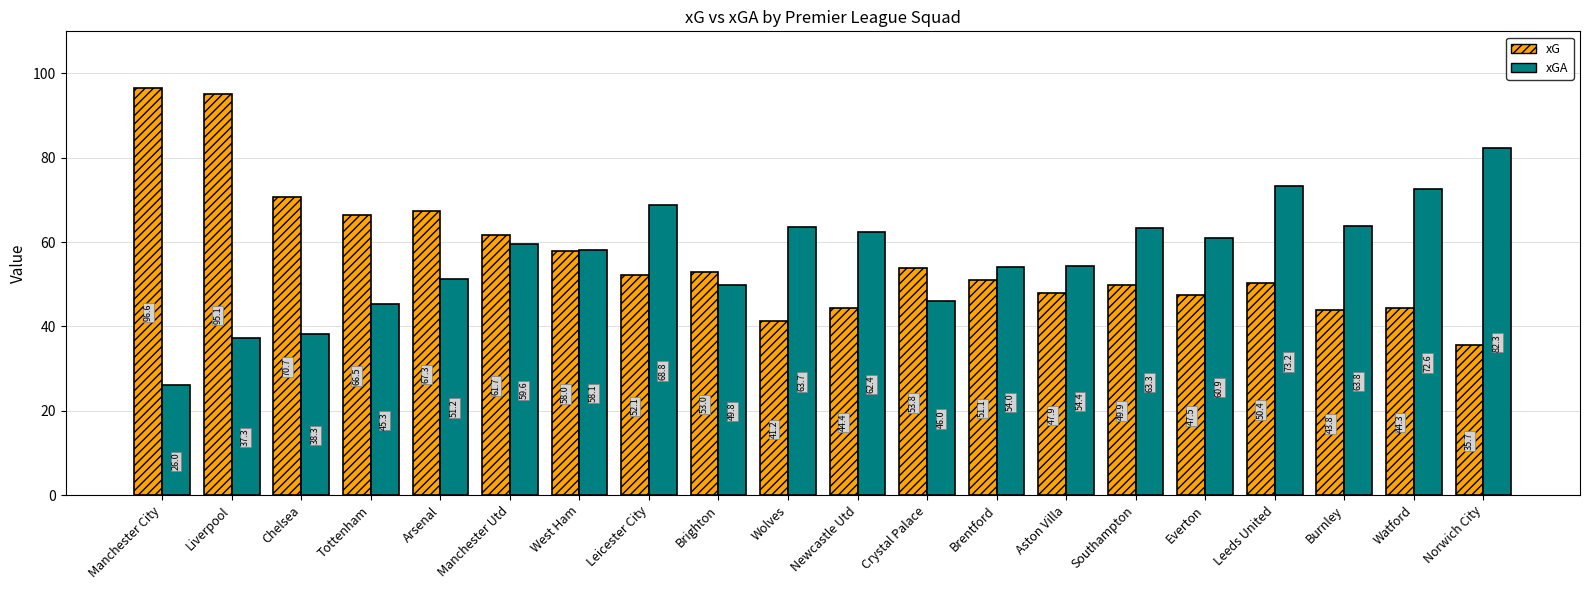

How many categories are shown in the chart?

20